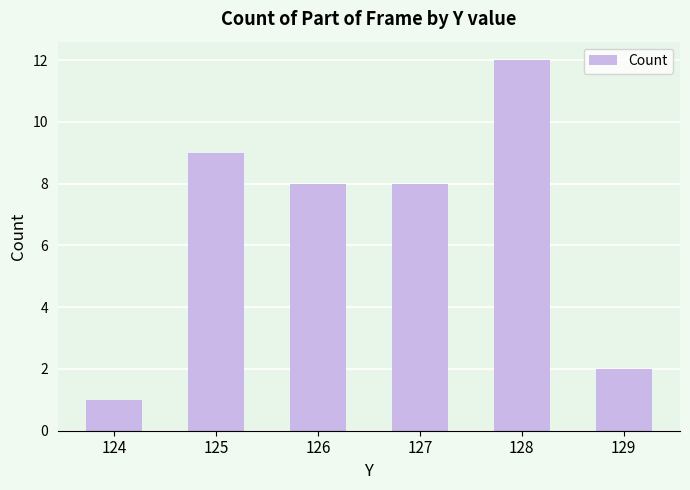

What is the value of the 1st bar from the left?

1